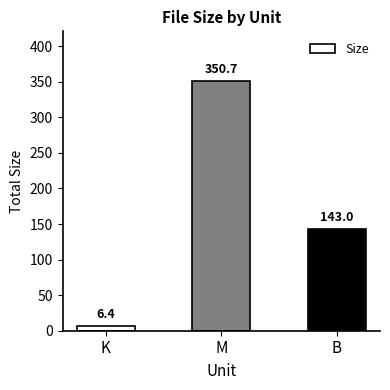

What is the label of the 1st bar from the left?

K